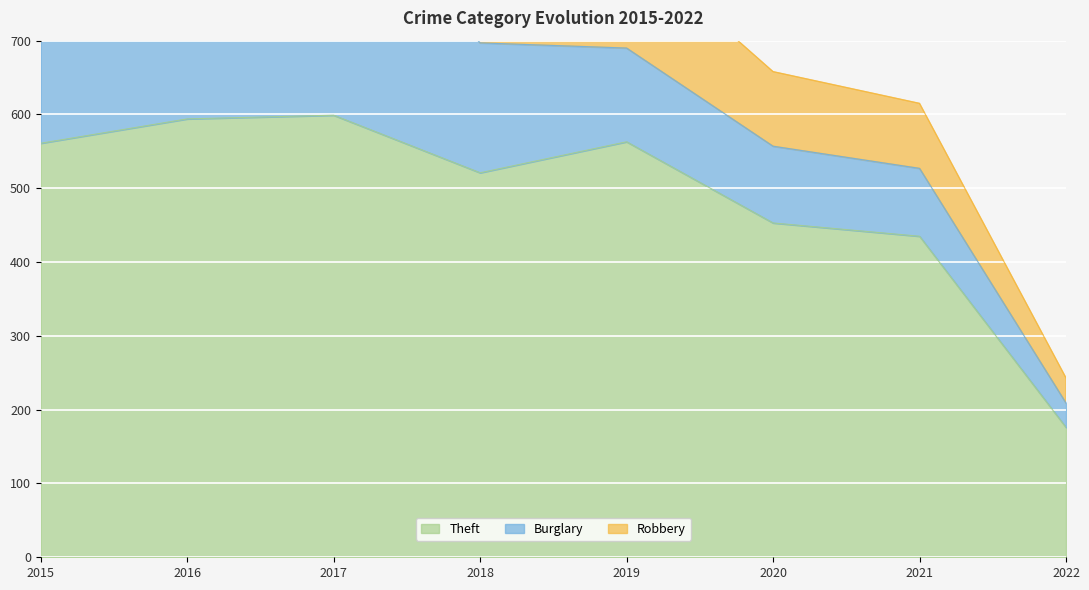

True or false: Robbery has a value of 254 at 2018.

False